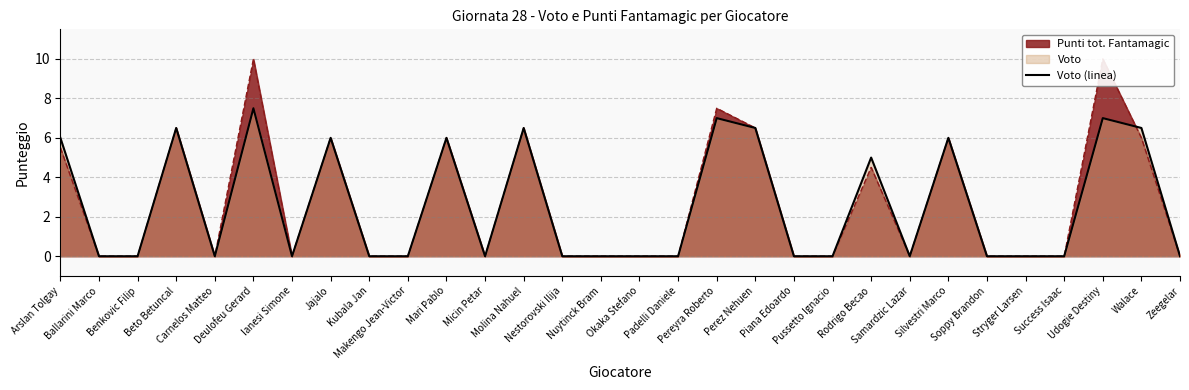

How many values exceed 0?

12